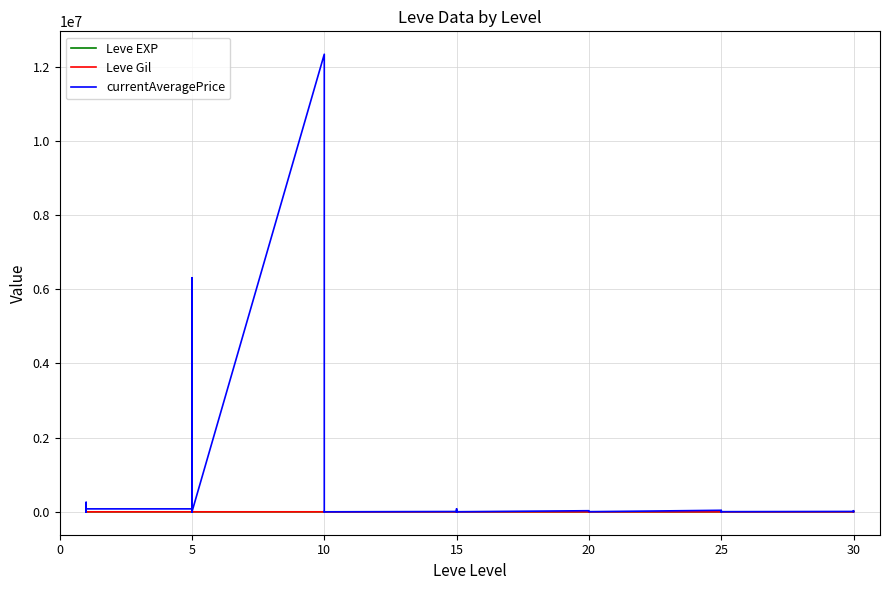

What is the maximum value shown in the chart?

12333500.0